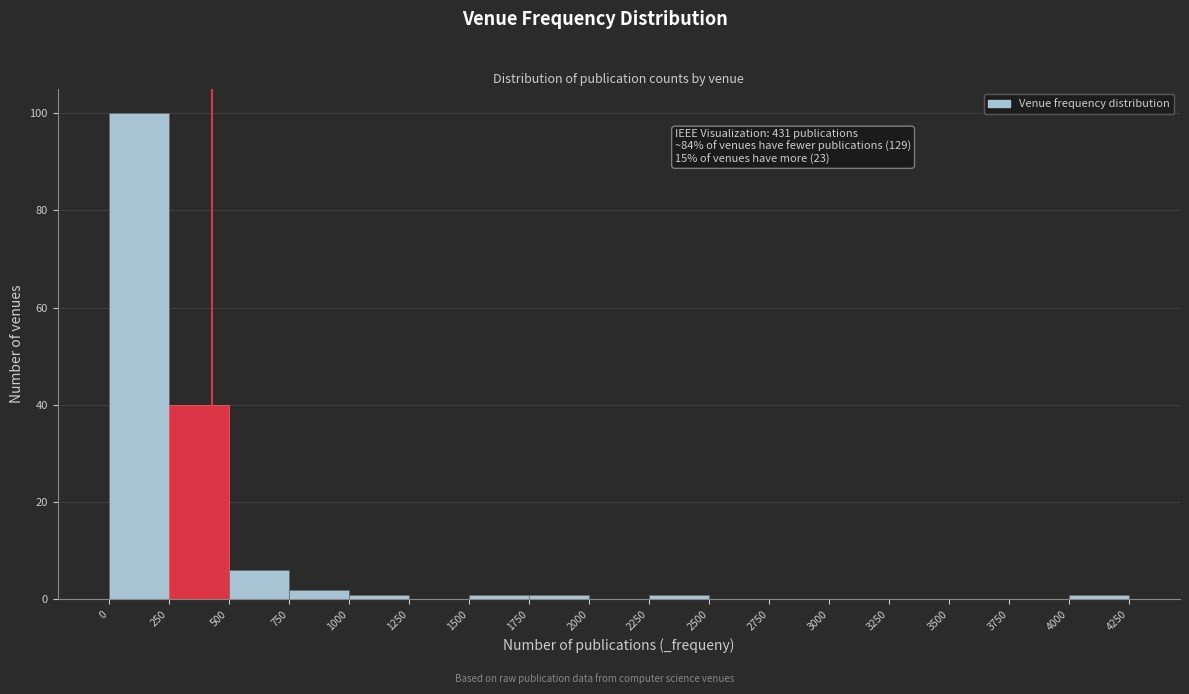

Which range on the x-axis has the tallest bar?

0 to 250